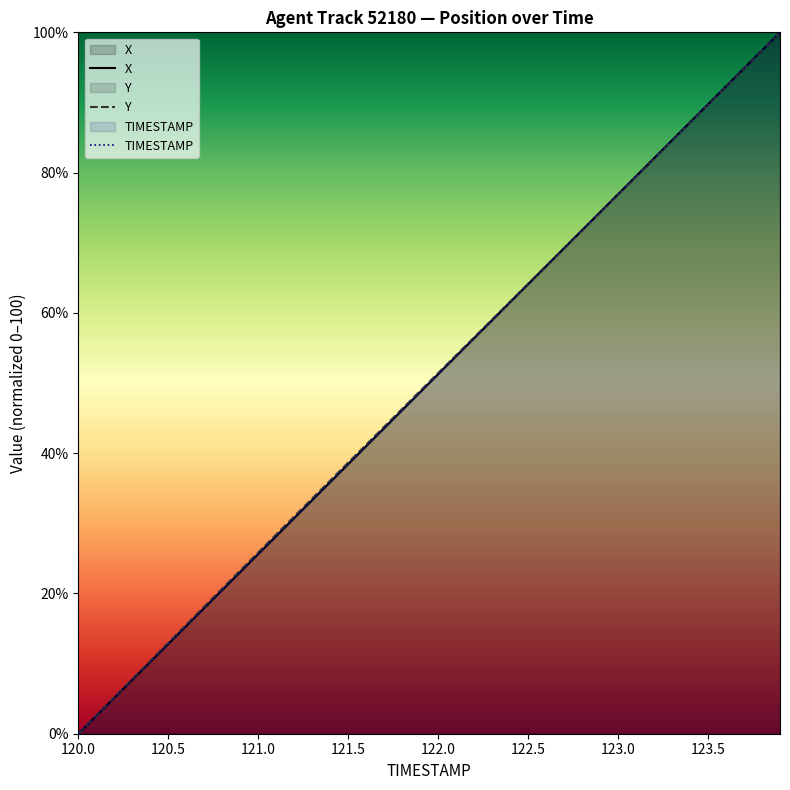

Where does the Y series first go above 51?

122.0